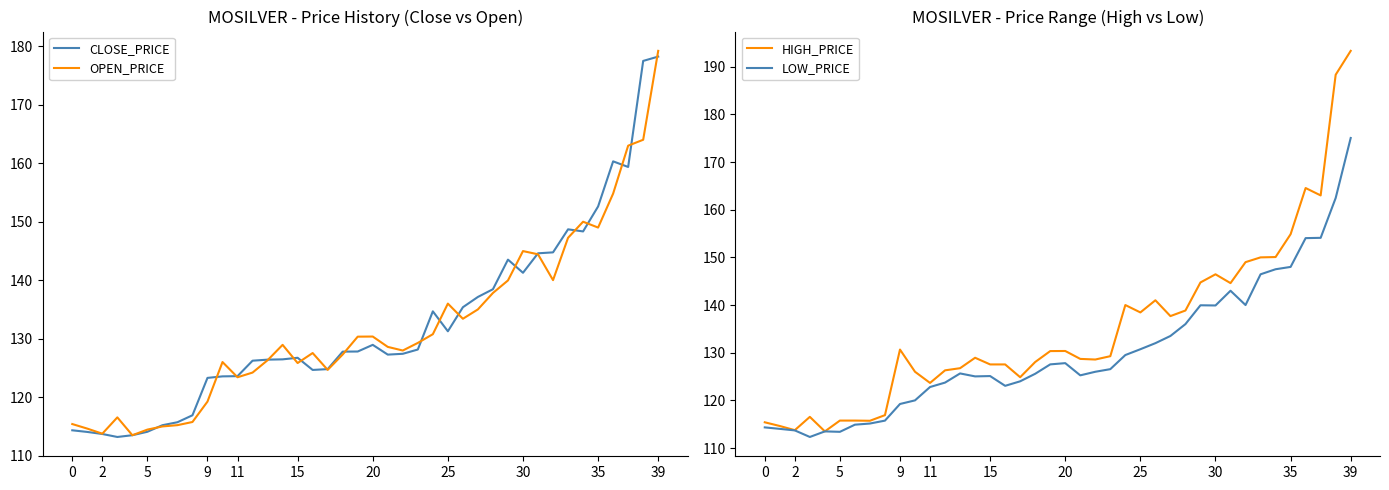

Does the chart display data point markers on the line(s)?

No